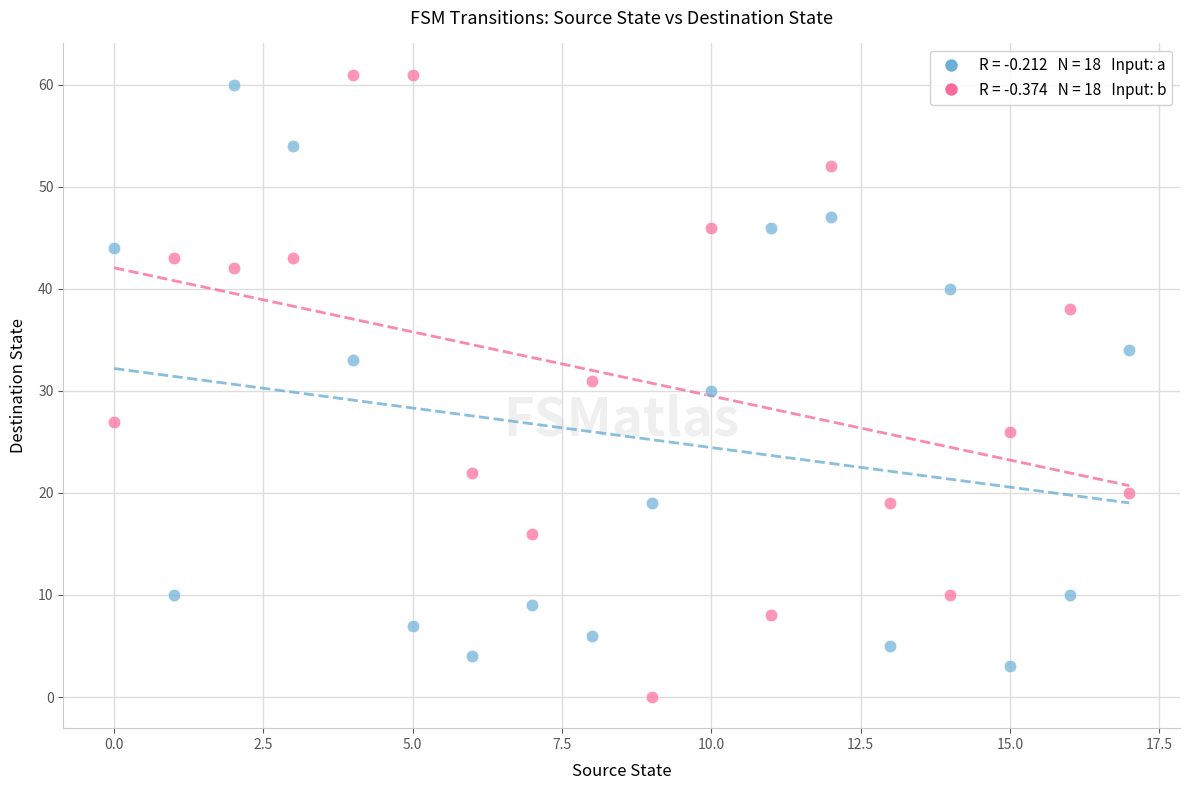

Across all data points, what is the range of Y values (max minus min)?

61